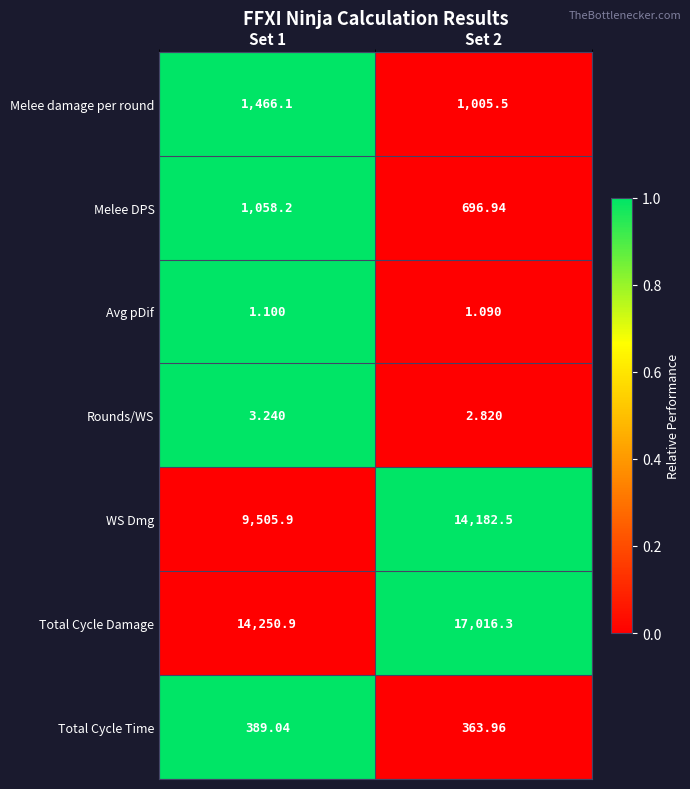

Is the value of Total Cycle Damage at Set 1 greater than the value of Rounds/WS at Set 2?

Yes